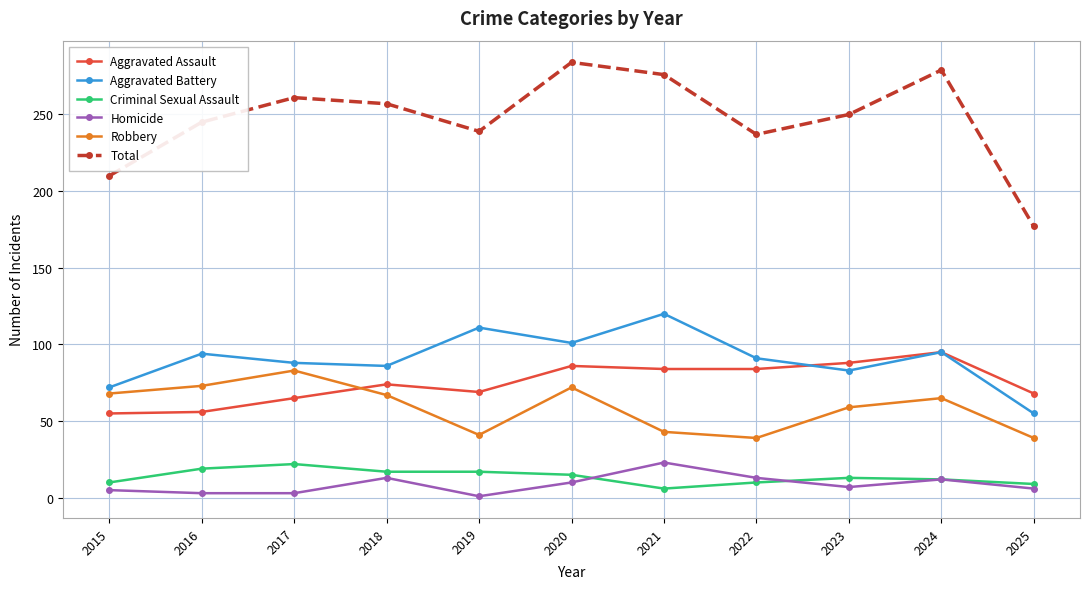

At 2016, list the series in order from largest to smallest.

Total, Aggravated Battery, Robbery, Aggravated Assault, Criminal Sexual Assault, Homicide